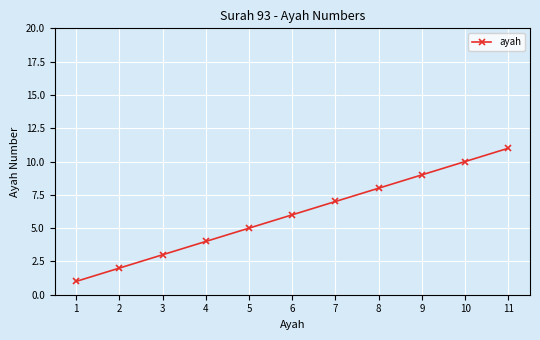

What is the difference between the values at 10 and 9?

1